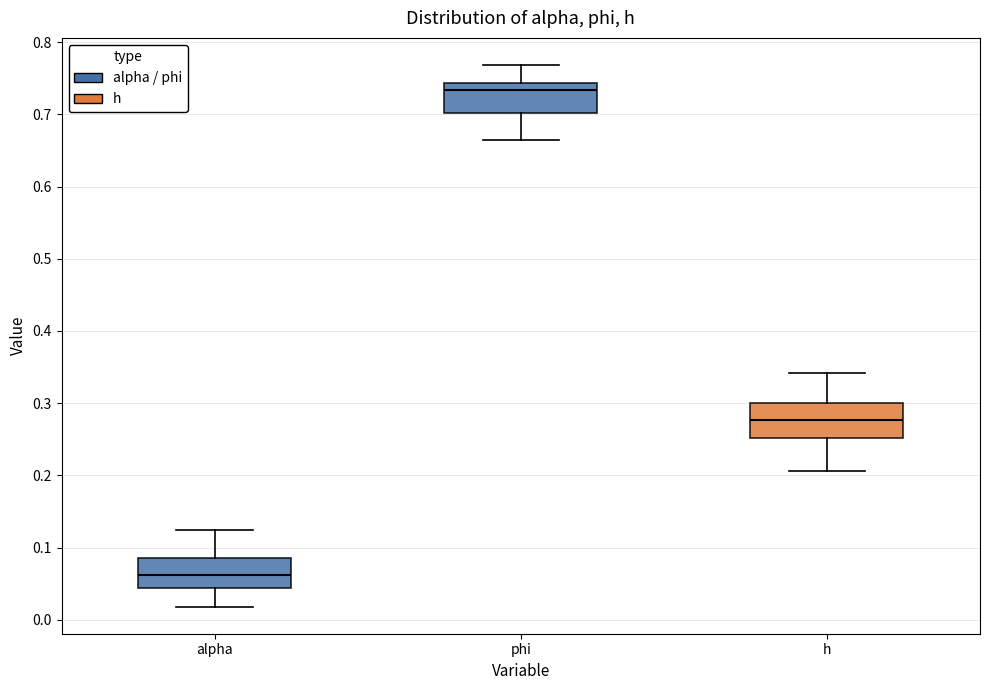

Reading left to right, transcribe this box plot: for each box, give where its median line is, the range the box spans, and where its two whiskers end, as read against the y-axis. The values are not printed on the chart, so give them approximately, as read against the axis.

alpha: median 0.06, box 0.04 to 0.09, whiskers 0.02 to 0.13
phi: median 0.73, box 0.70 to 0.74, whiskers 0.66 to 0.77
h: median 0.28, box 0.25 to 0.30, whiskers 0.21 to 0.34